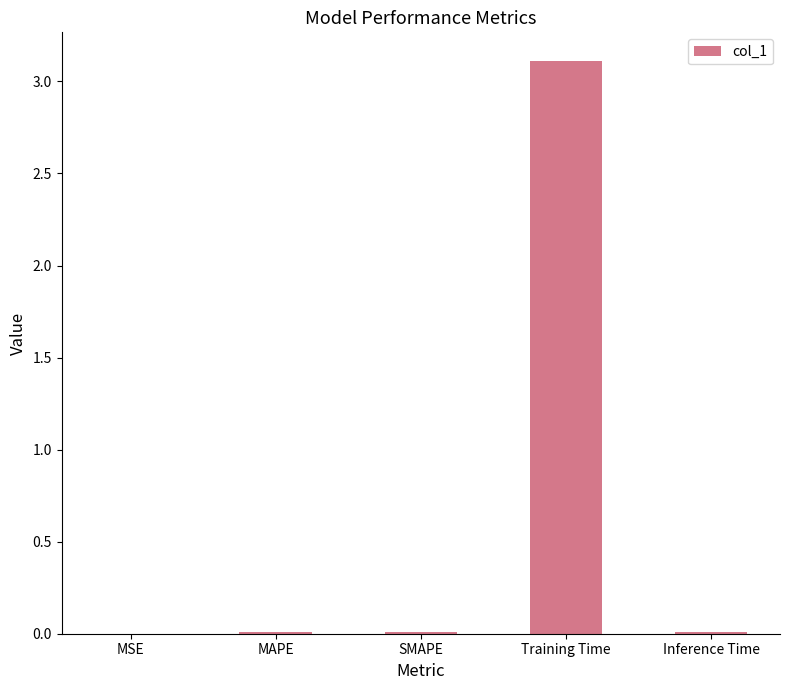

Is it true that the value at MSE is 0.0?

True